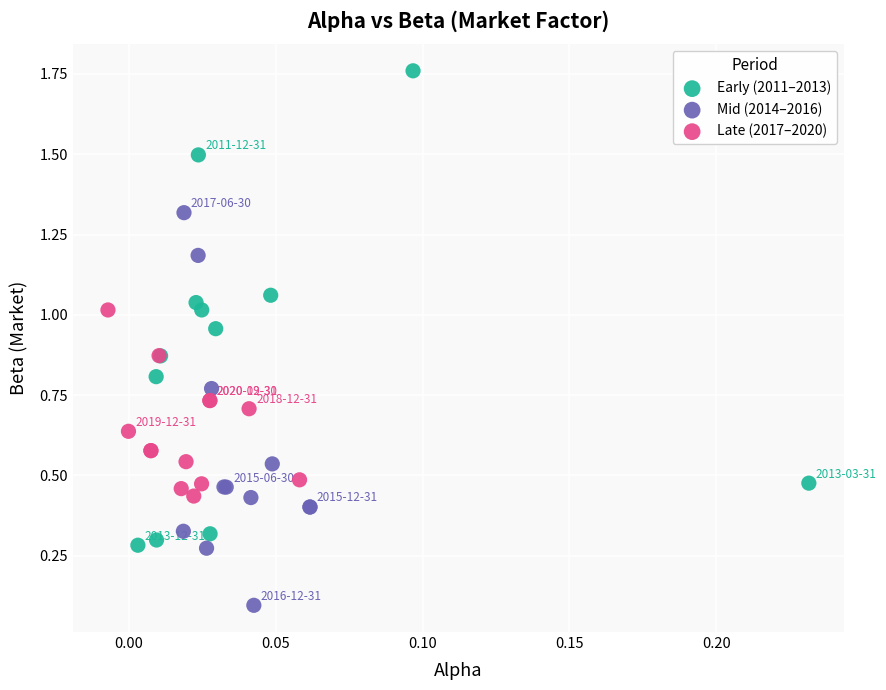

Which series contains the lowest Y value?

Mid (2014–2016)